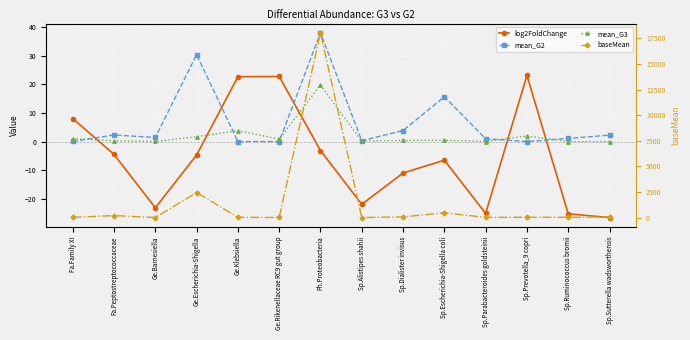

What position from the right is Ge.Barnesiella?

12